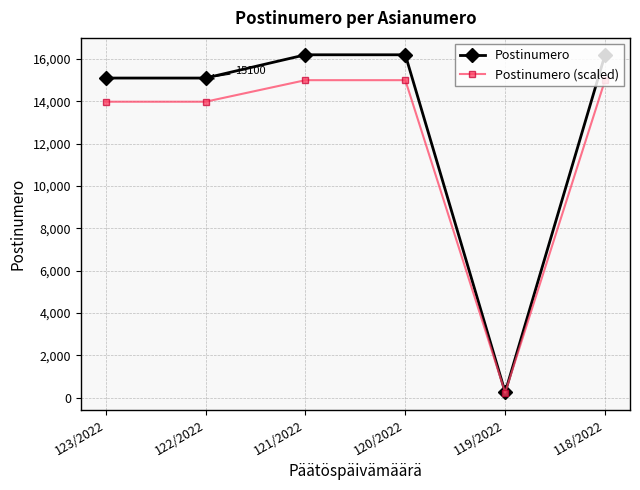

What is the maximum value shown in the chart?

16200.0